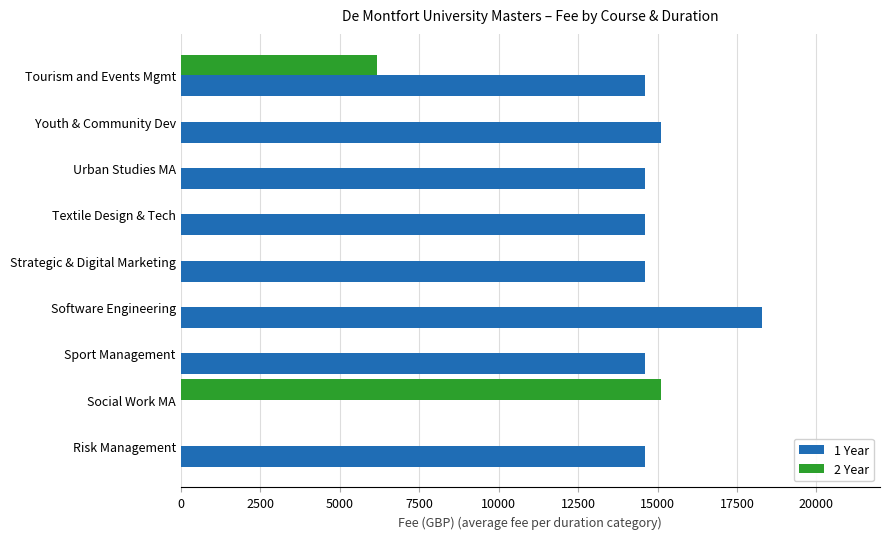

How many data points does each series have?

9